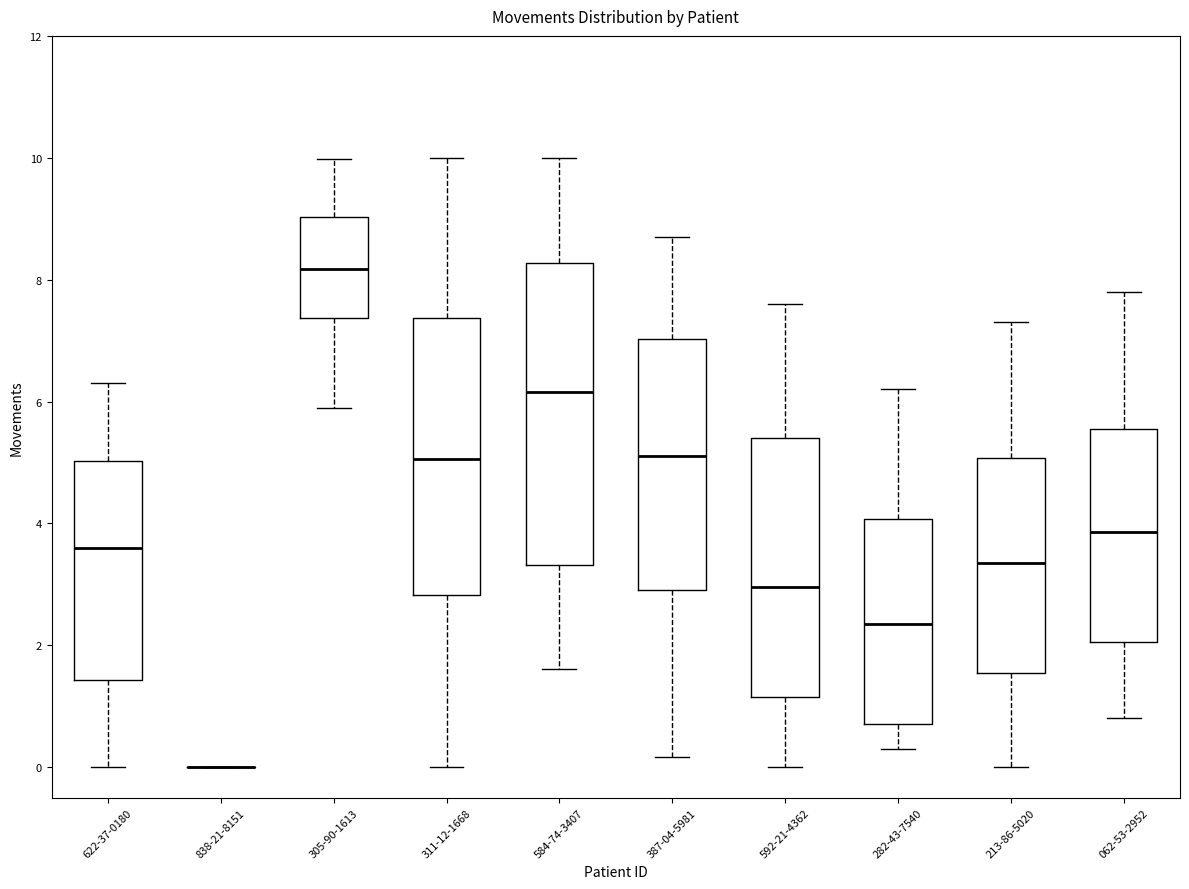

Reading left to right, transcribe this box plot: for each box, give where its median line is, the range the box spans, and where its two whiskers end, as read against the y-axis. The values are not printed on the chart, so give them approximately, as read against the axis.

622-37-0180: median 3.6, box 1.4 to 5.0, whiskers 0.0 to 6.4
838-21-8151: box collapsed to a line at 0.0, whiskers 0.0 to 0.0
305-90-1613: median 8.2, box 7.4 to 9.0, whiskers 6.0 to 10.0
311-12-1668: median 5.0, box 2.8 to 7.4, whiskers 0.0 to 10.0
584-74-3407: median 6.2, box 3.4 to 8.2, whiskers 1.6 to 10.0
387-04-5981: median 5.2, box 3.0 to 7.0, whiskers 0.2 to 8.8
592-21-4362: median 3.0, box 1.2 to 5.4, whiskers 0.0 to 7.6
282-43-7540: median 2.4, box 0.8 to 4.0, whiskers 0.4 to 6.2
213-86-5020: median 3.4, box 1.6 to 5.0, whiskers 0.0 to 7.4
062-53-2952: median 3.8, box 2.0 to 5.6, whiskers 0.8 to 7.8